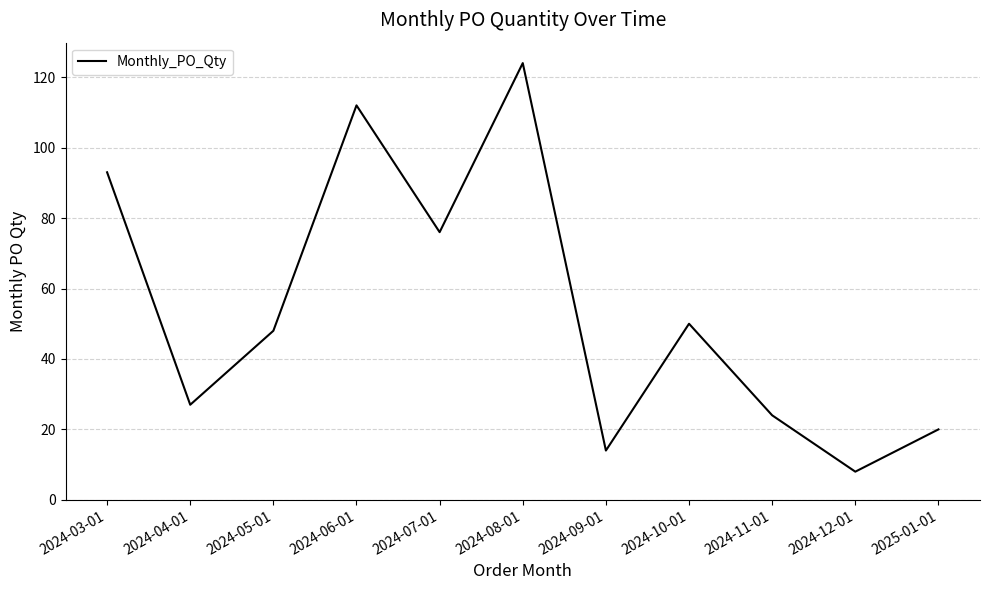

What is the sum of the values at 2024-03-01 and 2024-08-01?

217